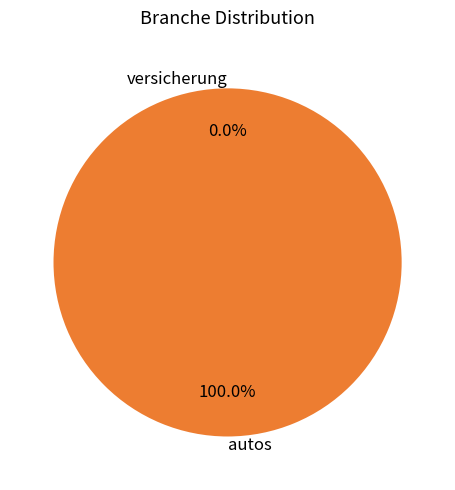

The versicherung slice represents 0% of the pie. True or false?

True